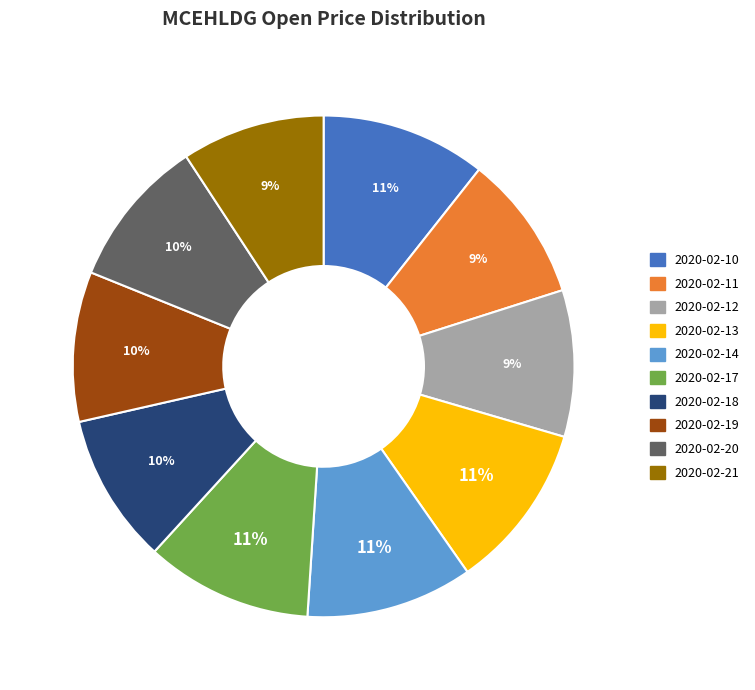

Combined, do 2020-02-19 and 2020-02-21 account for over 50%?

No